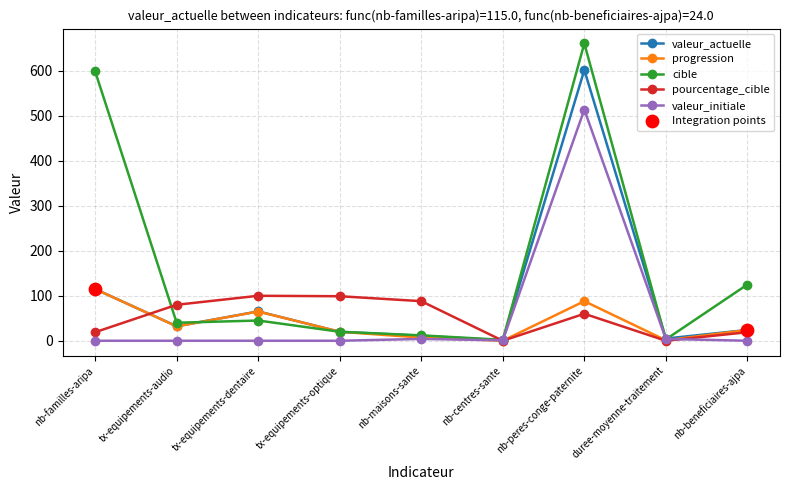

Which series has the largest range (max minus min)?

cible